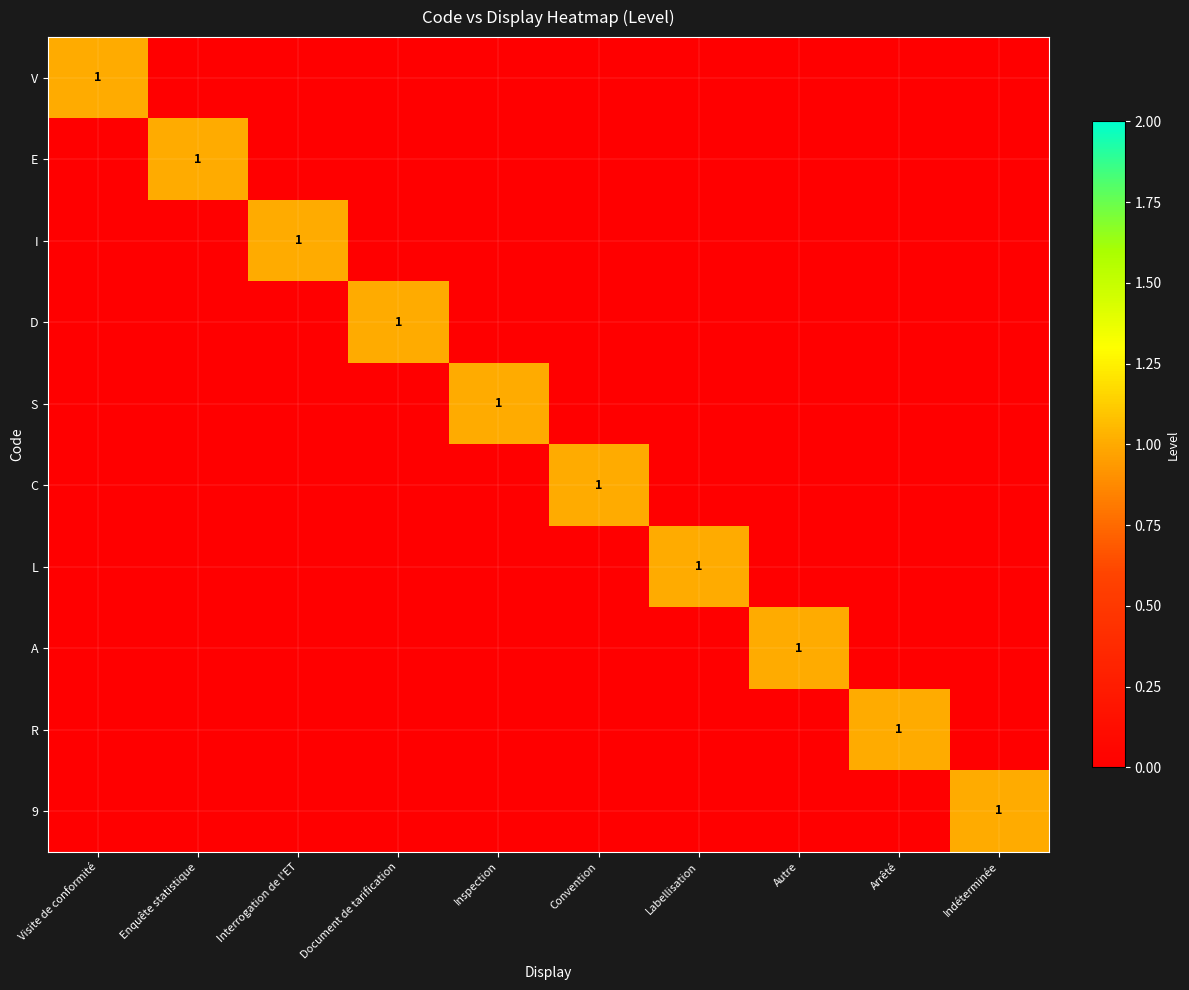

The value of R at Autre is -1. True or false?

False